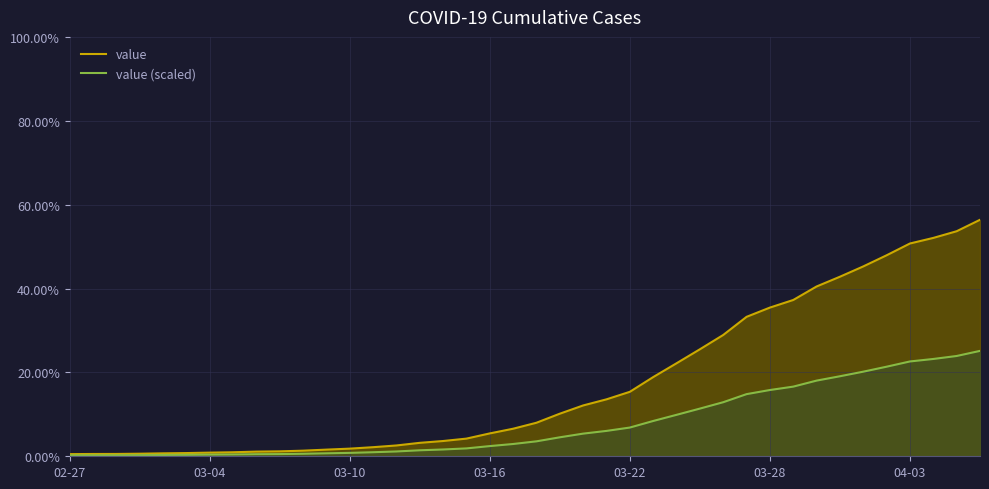

How many data points in value (scaled) are above 3?

20